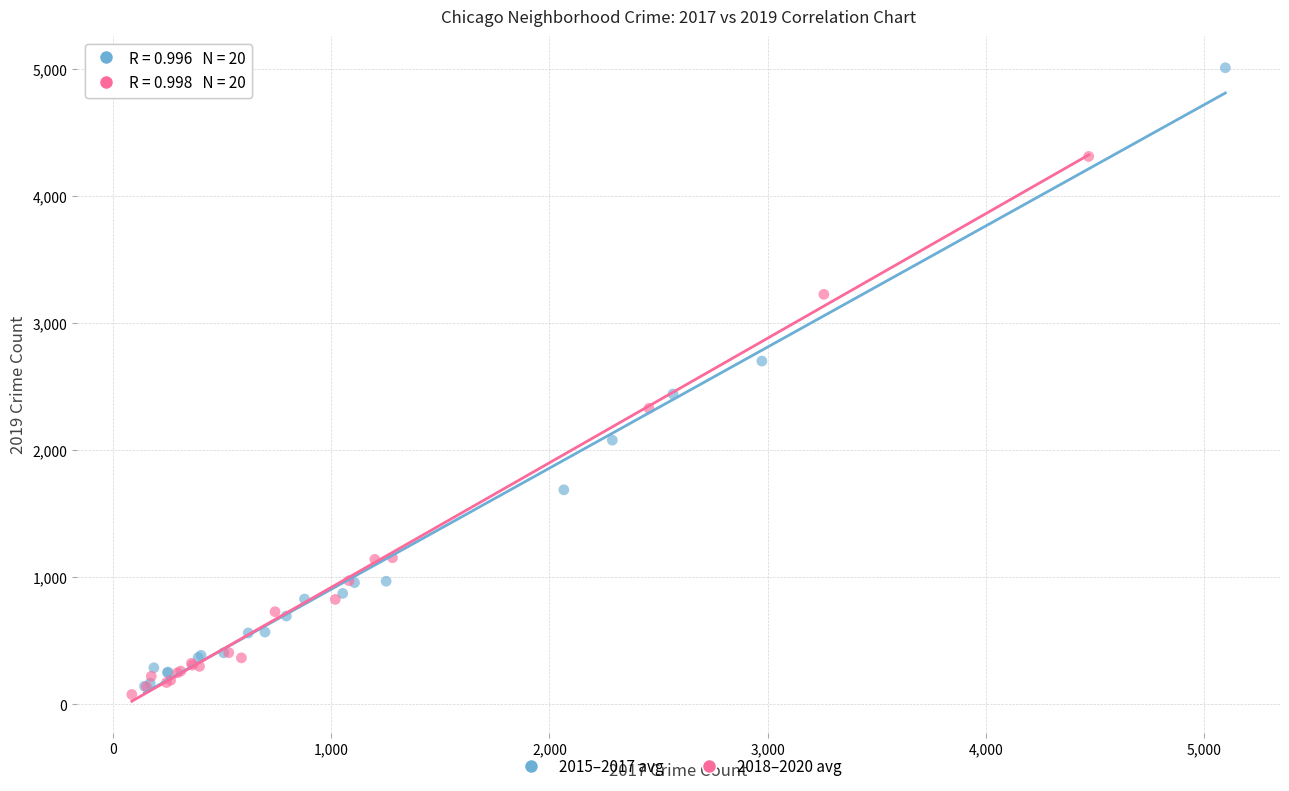

Which series reaches the minimum Y coordinate?

2018–2020 avg